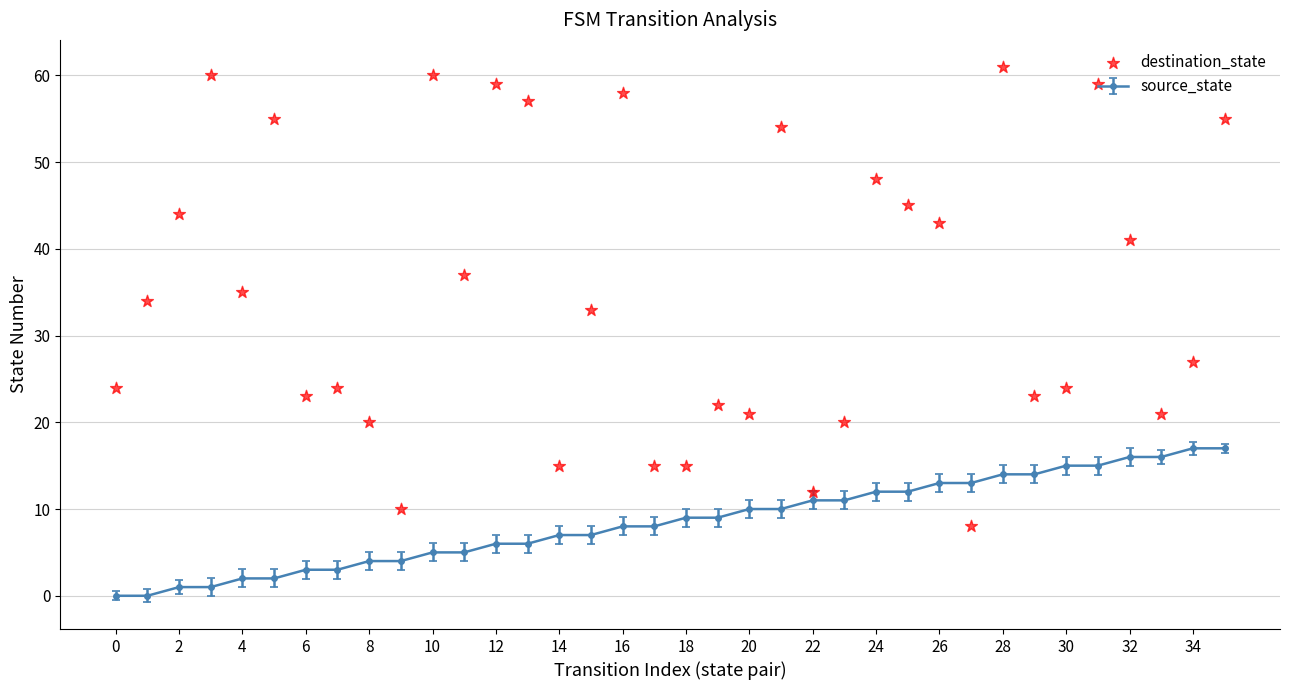

Between 0 and 32, which is larger?

32